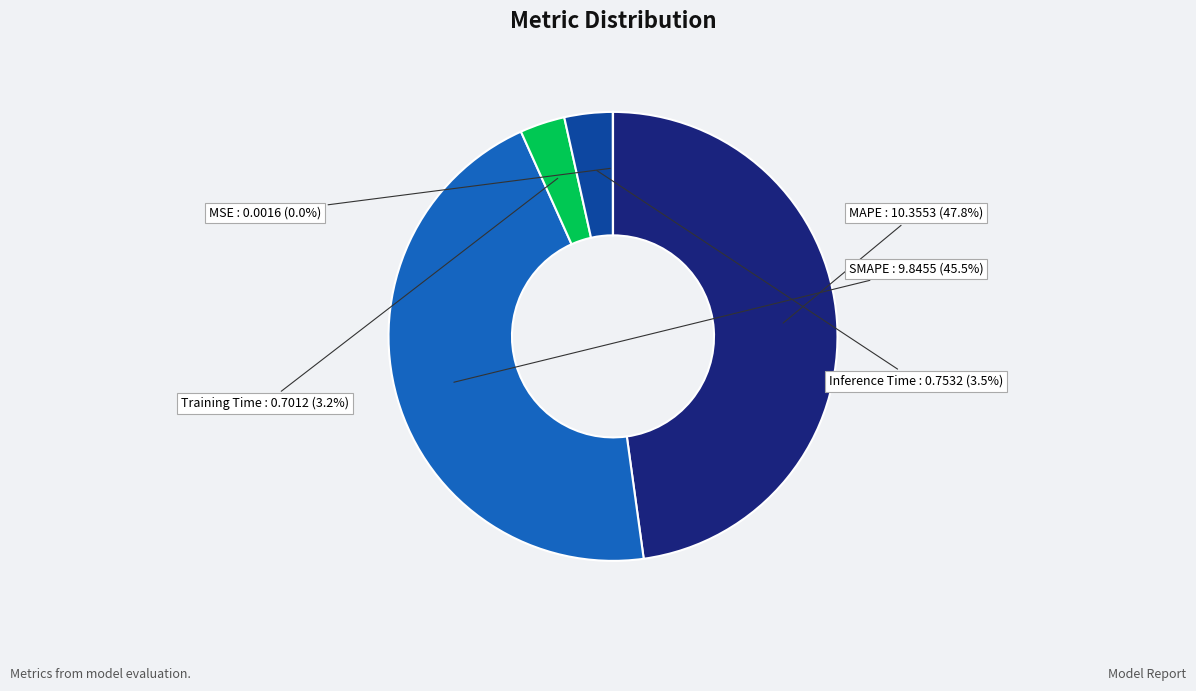

What is the largest slice in the pie chart?

MAPE